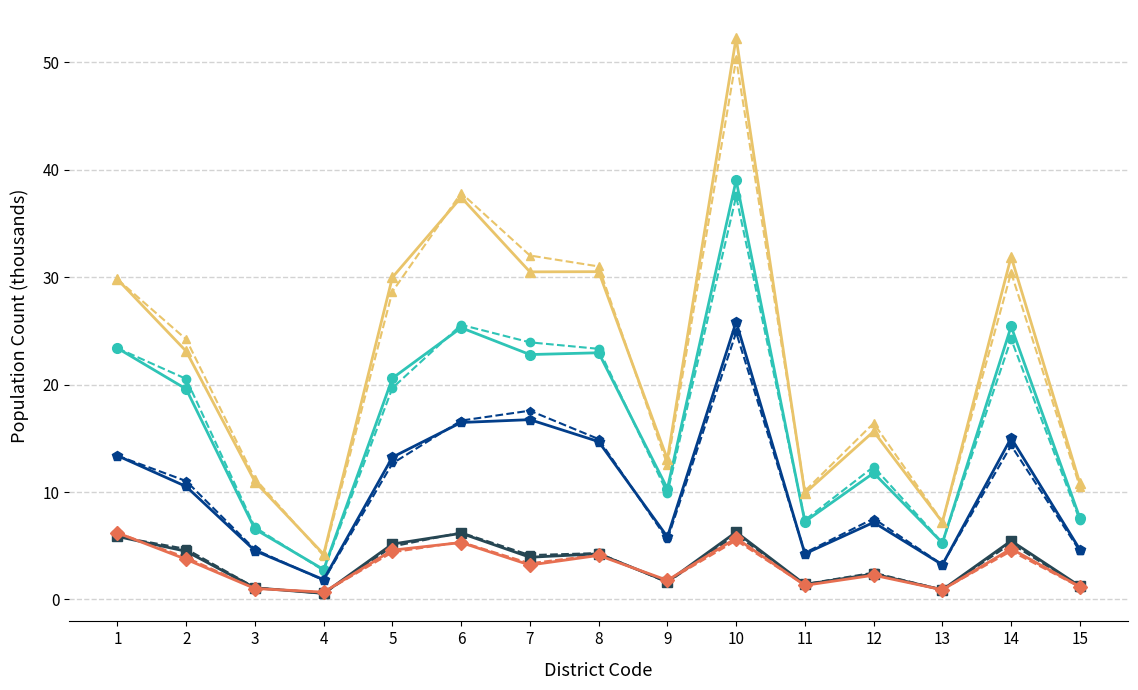

Reading left to right, list all the values displayed in this chart.

TOT_M: 23.4	19.6	6.5	2.8	20.6	25.3	22.8	23.0	10.3	39.0	7.2	11.8	5.3	25.4	7.6
TOT_F: 29.8	23.1	11.0	4.2	30.0	37.4	30.5	30.5	13.1	52.3	9.9	15.6	7.2	31.9	10.8
M_06: 5.9	4.5	1.1	0.6	5.2	6.2	3.9	4.2	1.6	6.3	1.4	2.4	0.9	5.5	1.2
F_06: 6.2	3.7	1.0	0.7	4.6	5.3	3.2	4.1	1.8	5.7	1.3	2.3	0.9	4.7	1.2
M_LIT: 13.4	10.5	4.5	1.8	13.2	16.5	16.7	14.7	5.8	25.8	4.3	7.2	3.2	15.0	4.6